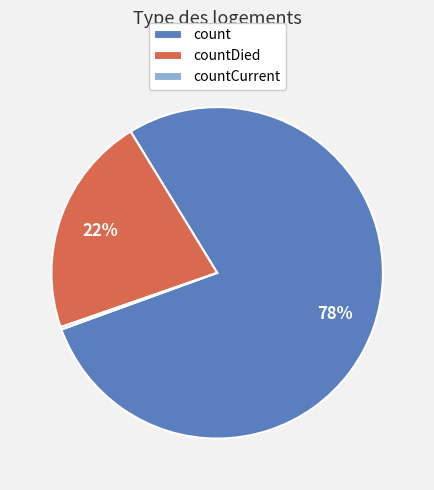

Do countDied and count together represent more than half of the pie?

Yes